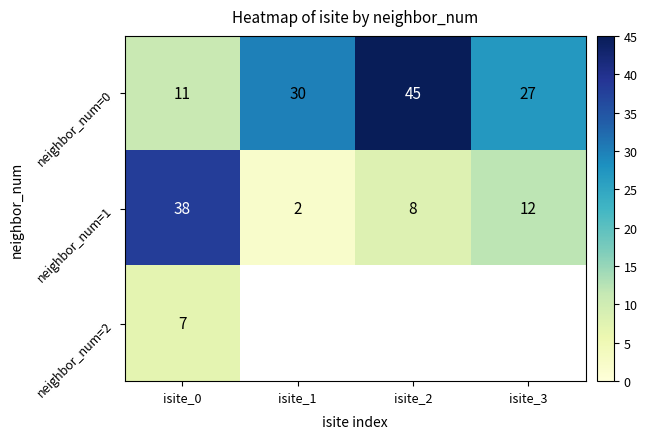

At which label does neighbor_num=1 reach its minimum?

isite_1